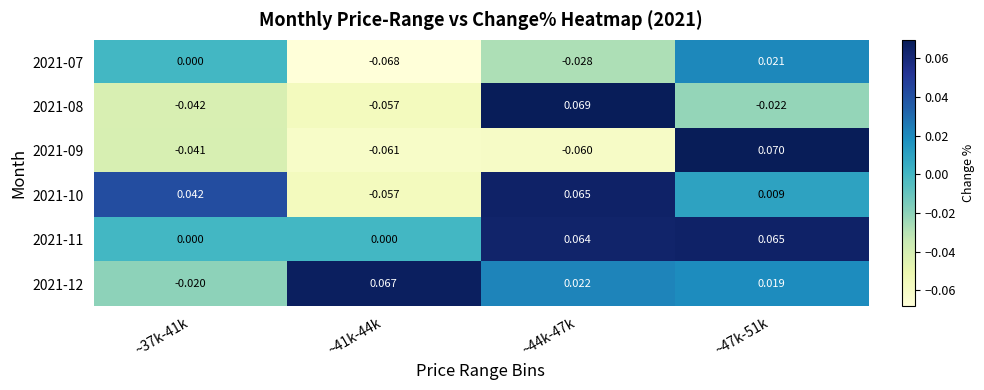

Which series has the widest spread of values?

2021-09